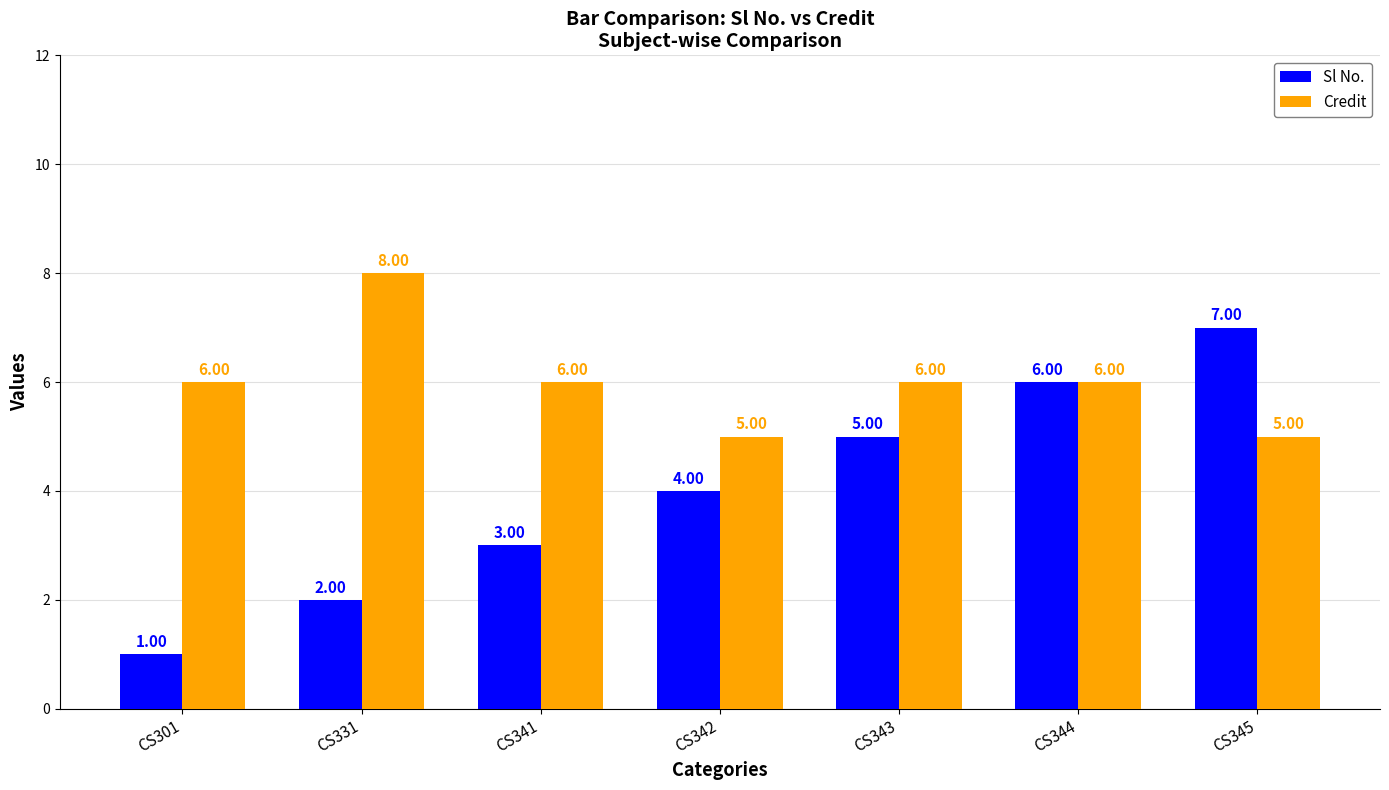

What is the maximum value shown in the chart?

8